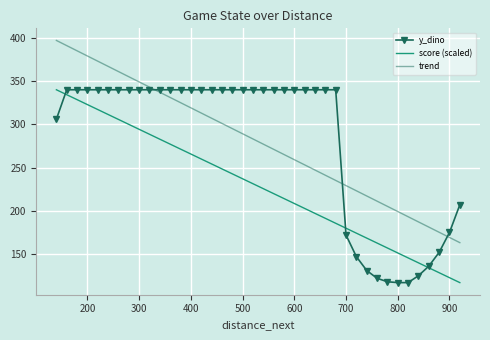

How many data points does each series have?

40